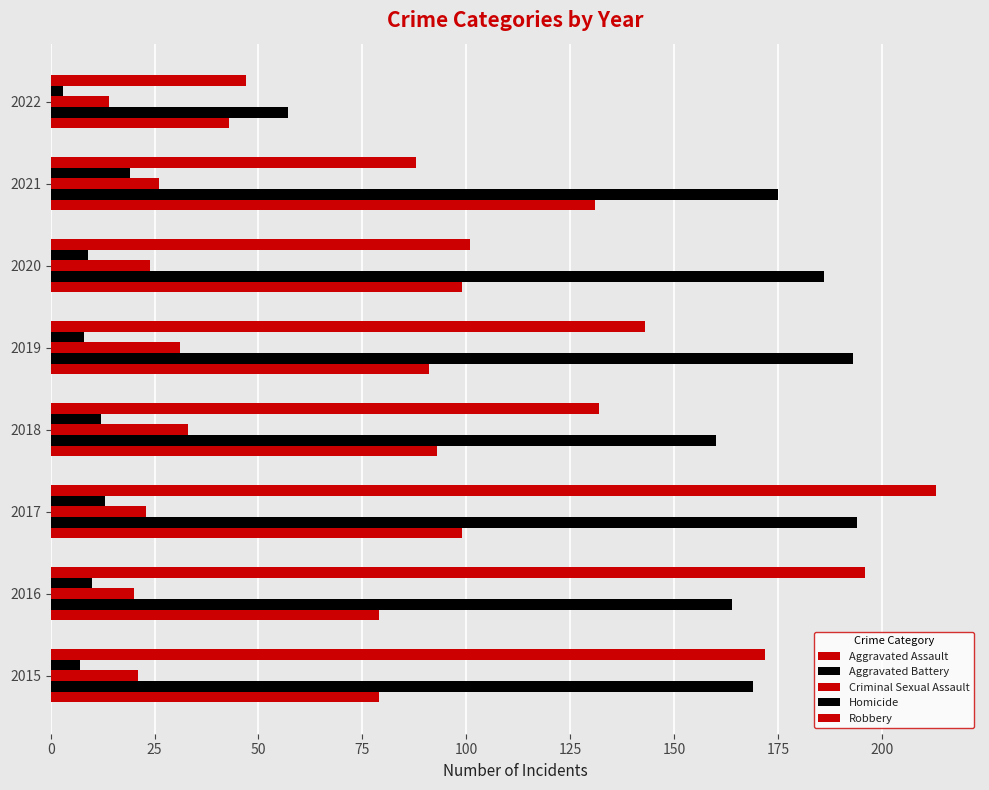

Count the number of categories in the chart.

8